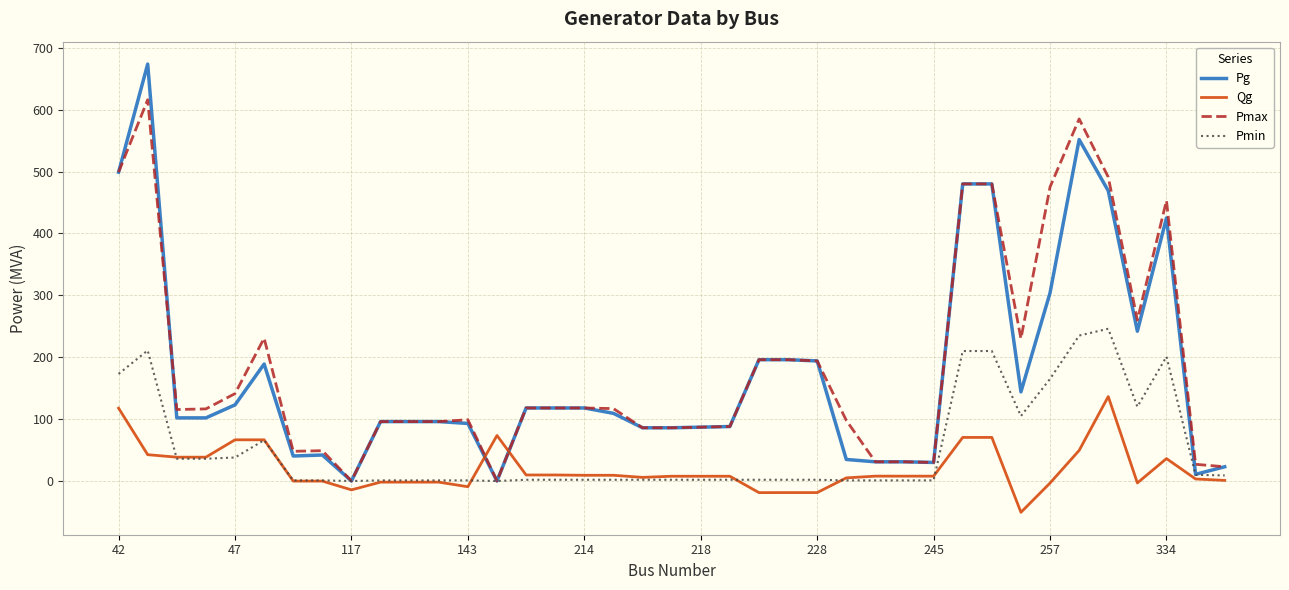

Which series ends up on top after the final intersection of Pmax and Qg?

Pmax